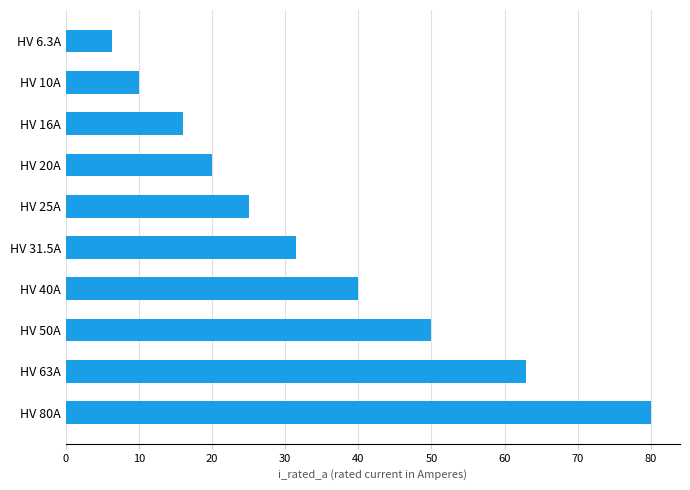

Reading bottom to top, list all the values displayed in this chart.

80.0	63.0	50.0	40.0	31.5	25.0	20.0	16.0	10.0	6.3